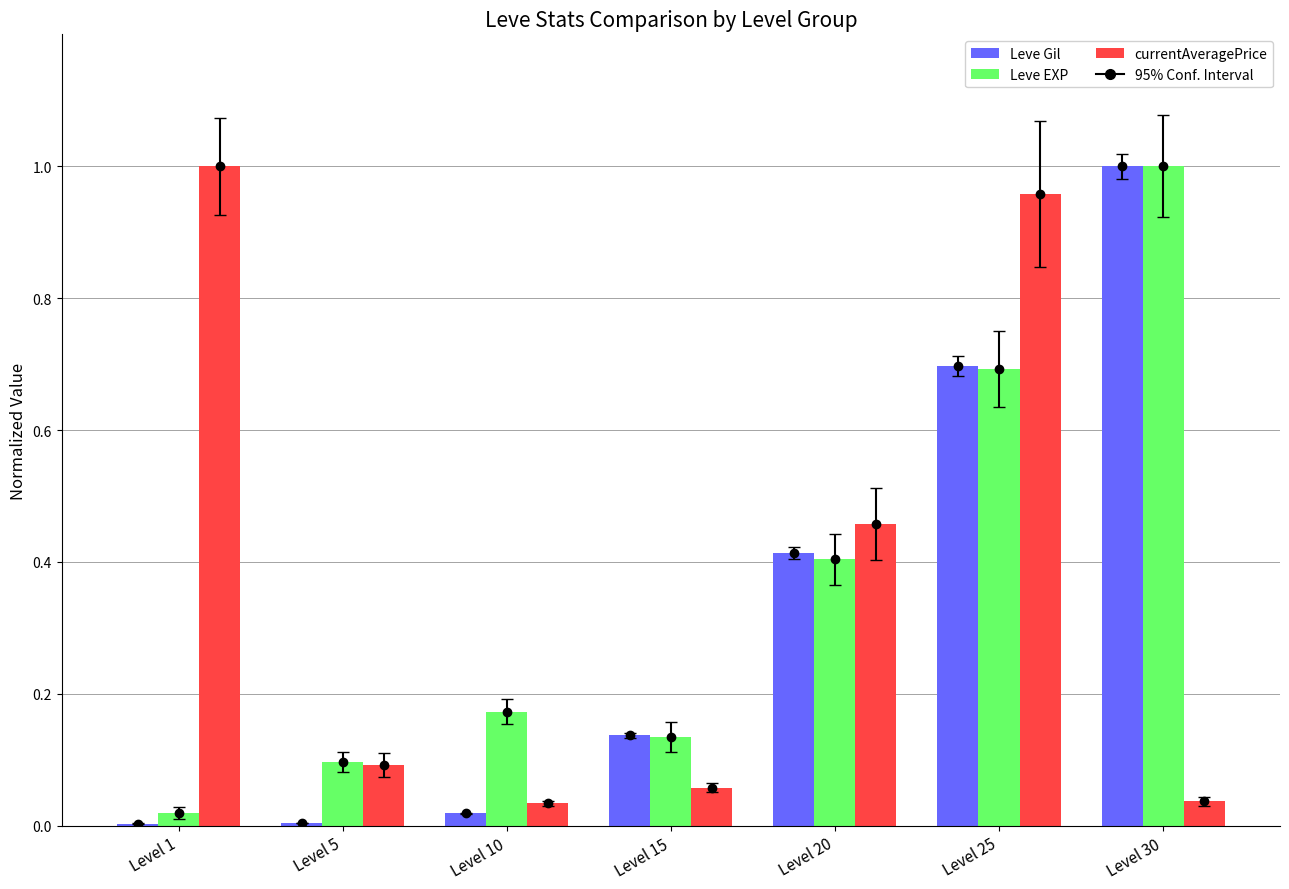

What are all the series names shown in the legend?

Leve Gil, Leve EXP, currentAveragePrice